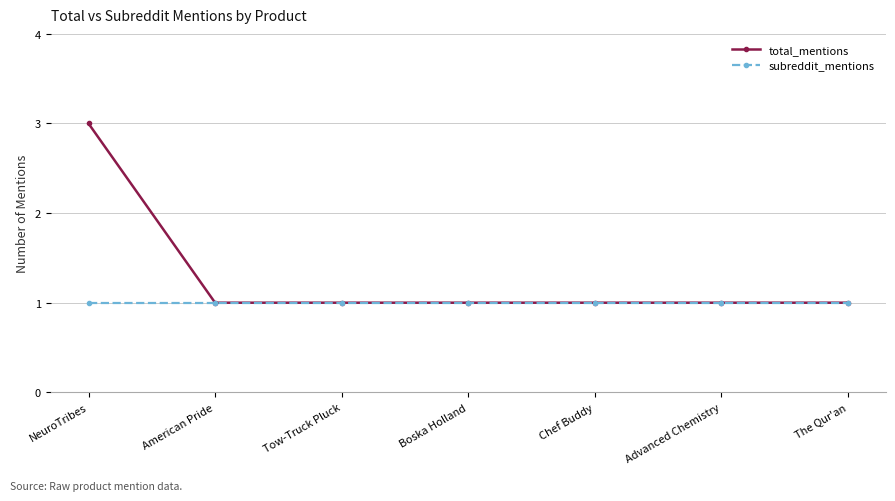

At which category is the sum across all series the highest?

NeuroTribes